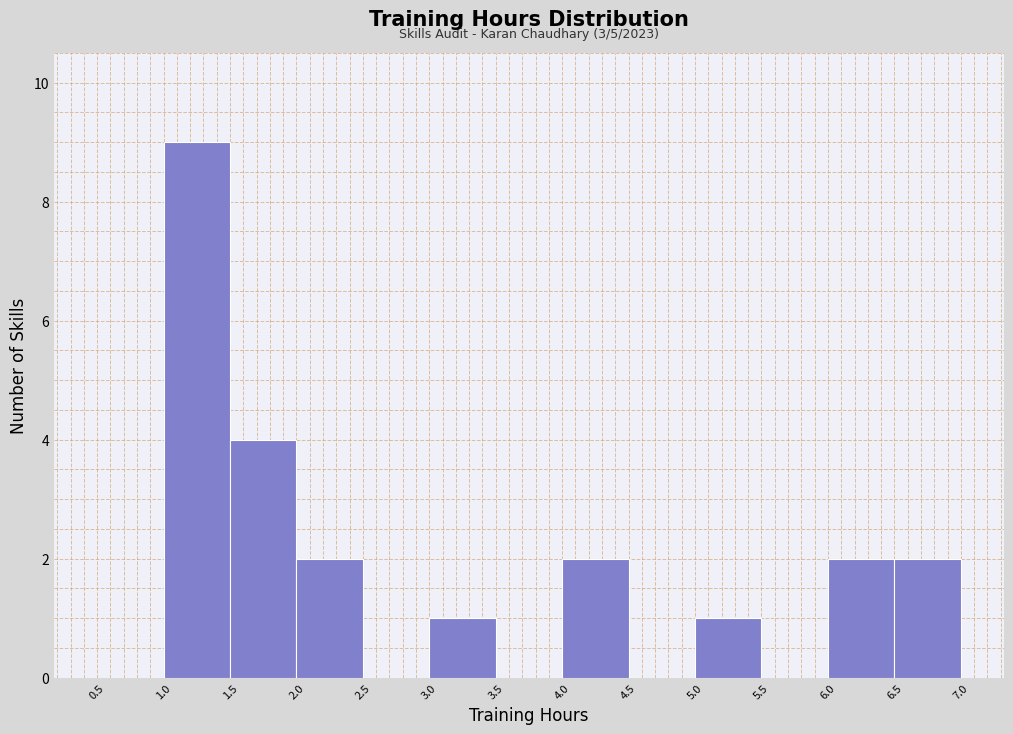

Which range on the x-axis has the tallest bar?

1.0 to 1.5